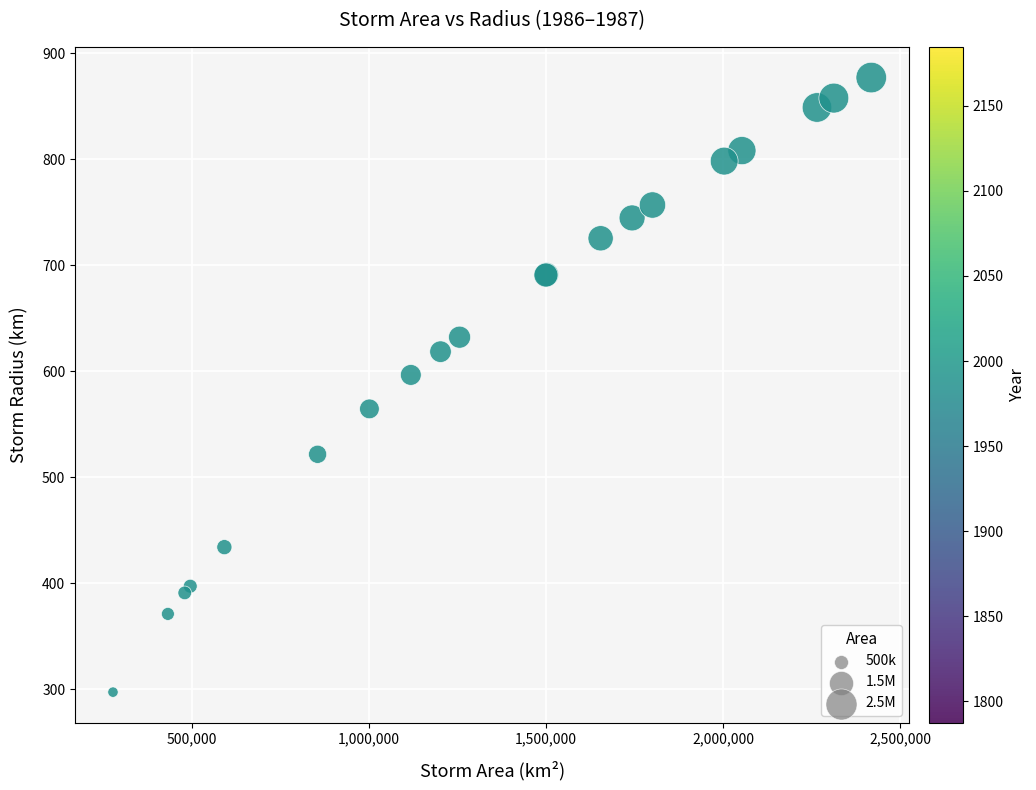

What Y value in the scatter plot is closest to 587?

596.6